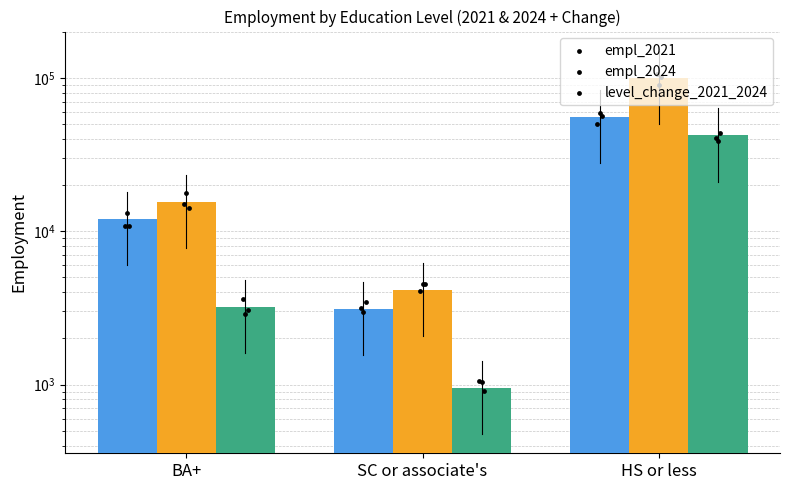

Which series reaches the minimum Y coordinate?

level_change_2021_2024